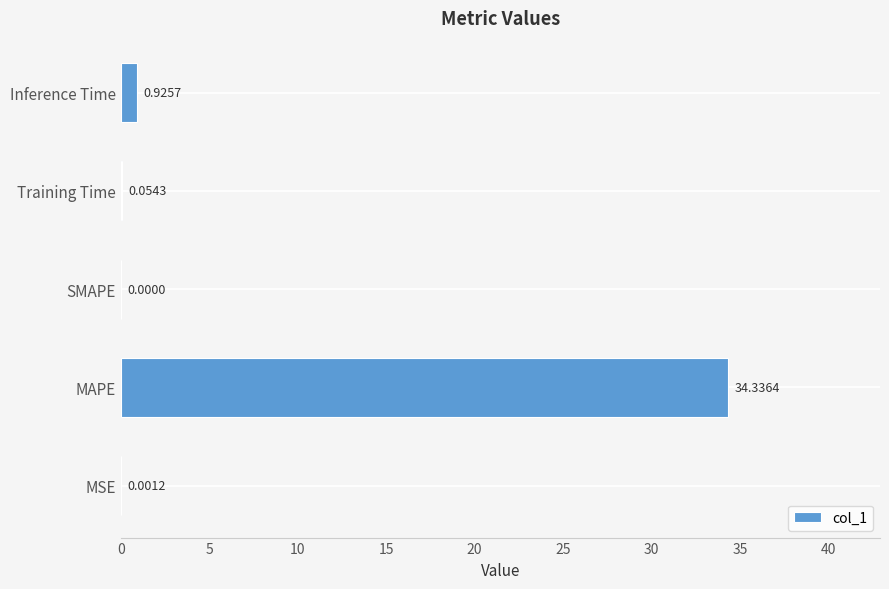

What is the change in value from MSE to Training Time?

+0.1